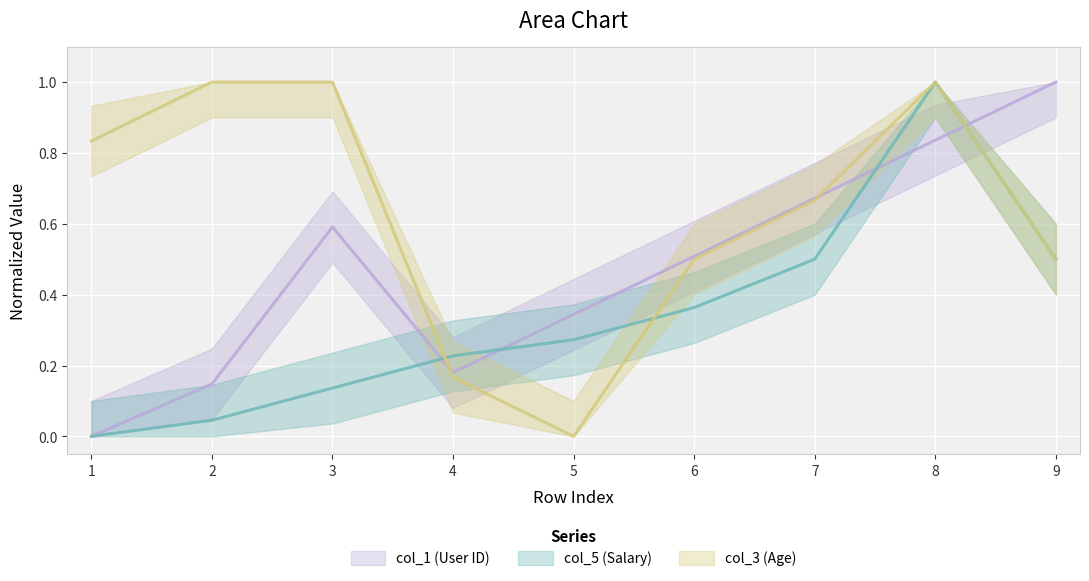

At 7, list the series in order from largest to smallest.

col_1, col_3, col_5